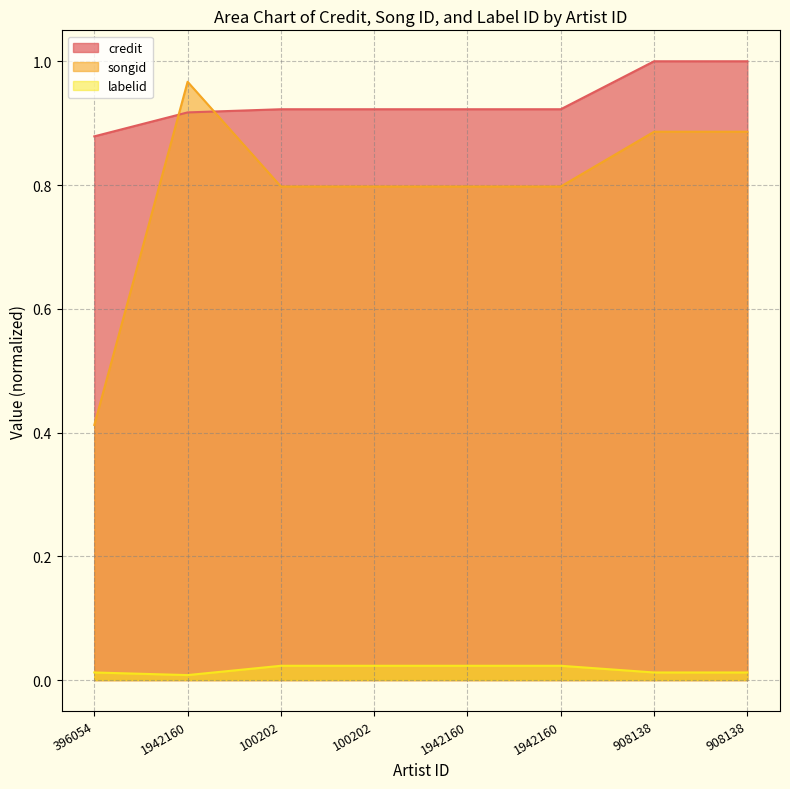

True or false: credit and labelid intersect in this chart.

False